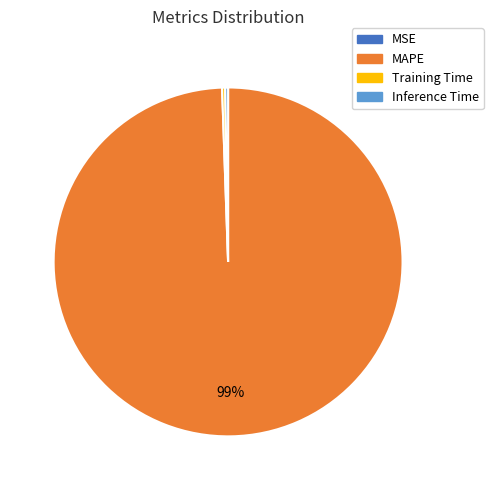

Does any single category account for the majority?

Yes